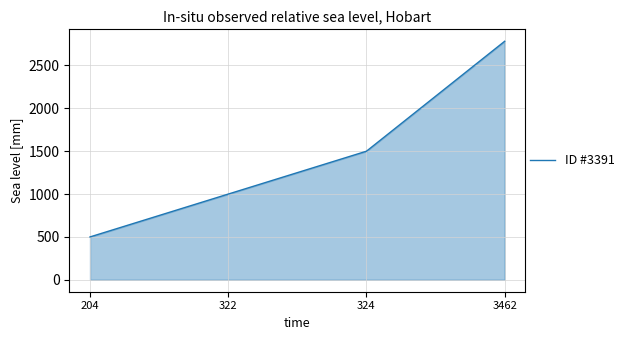

What is the greatest value displayed?

2782.5